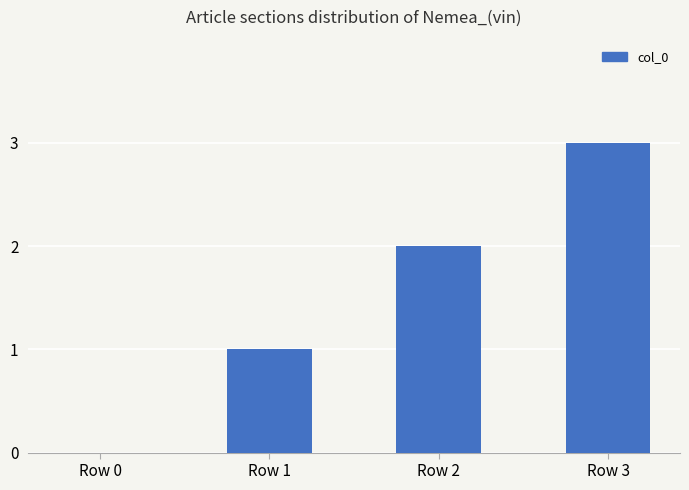

How many values are between 1 and 3?

3